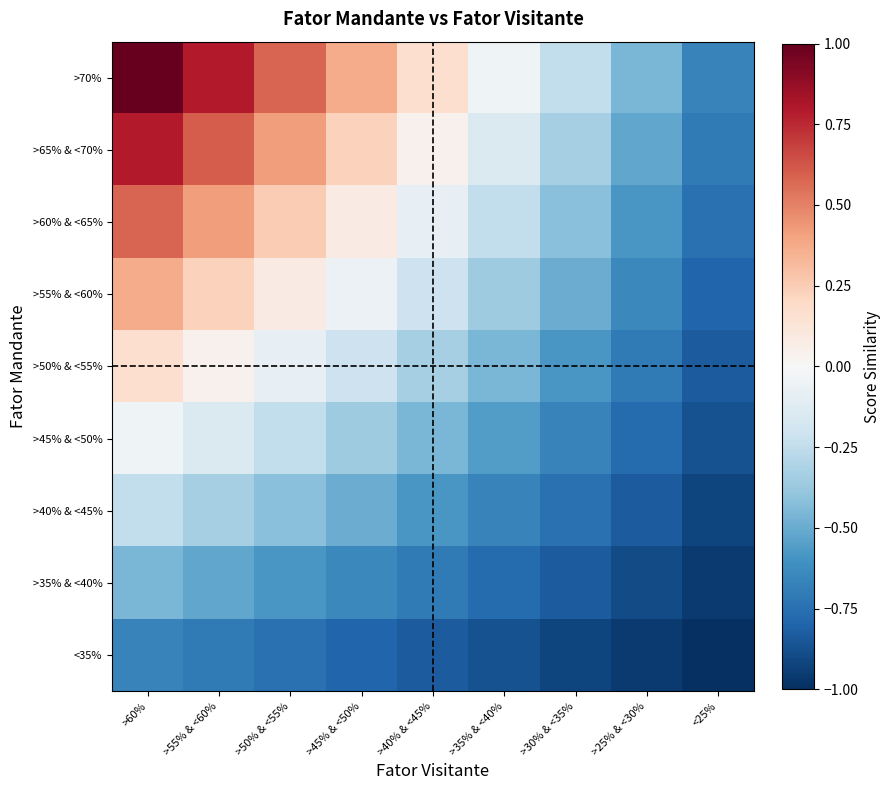

At which category does the chart reach its minimum across all series?

<25%